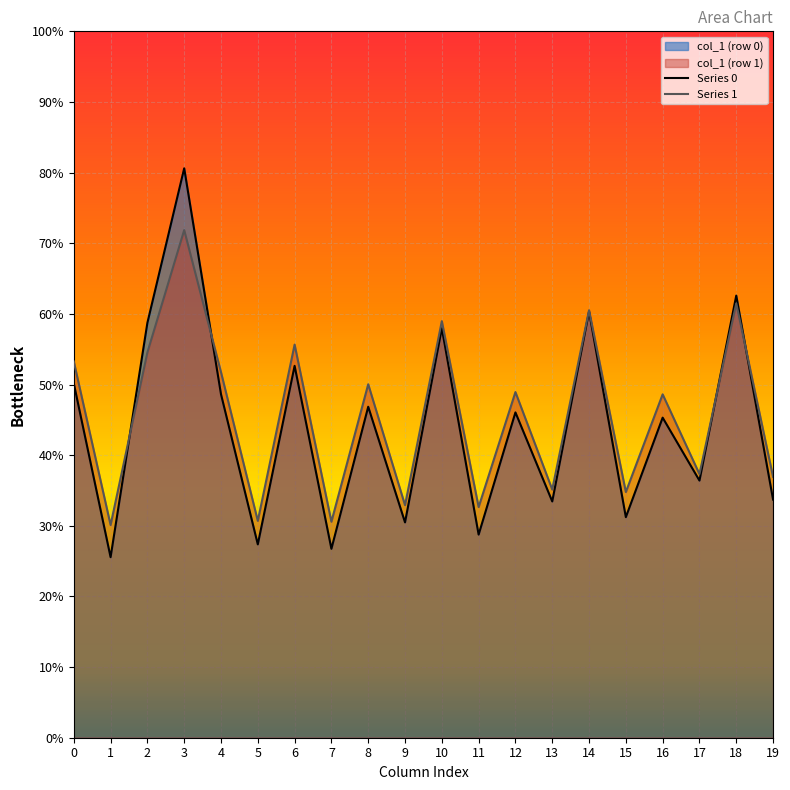

At which label does Series 1 reach its minimum?

1